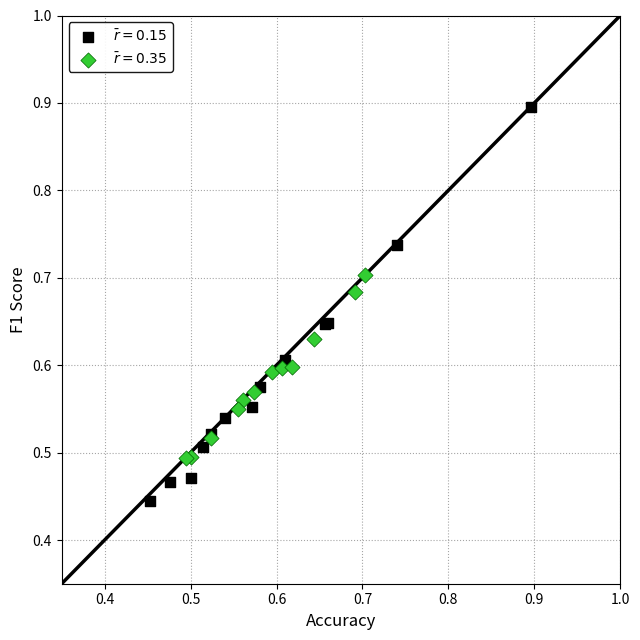

Which series contains the lowest Y value?

$\bar{r}=0.15$